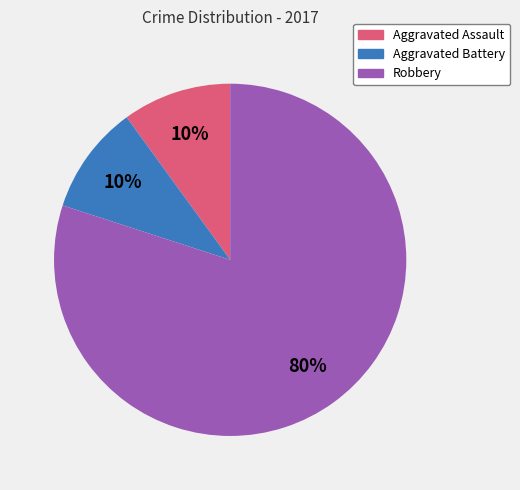

How many segments does this pie chart have?

3